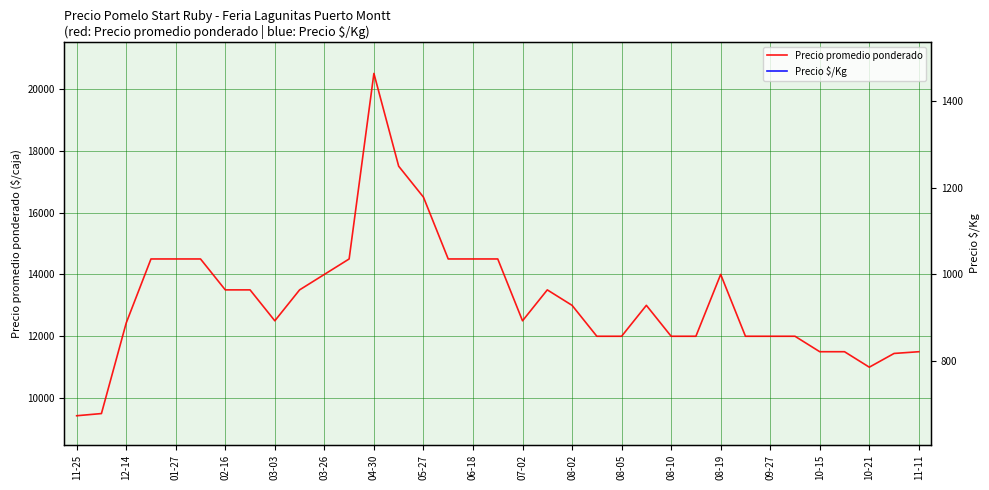

The Precio promedio ponderado series shows 17899 at 08-02. True or false?

False